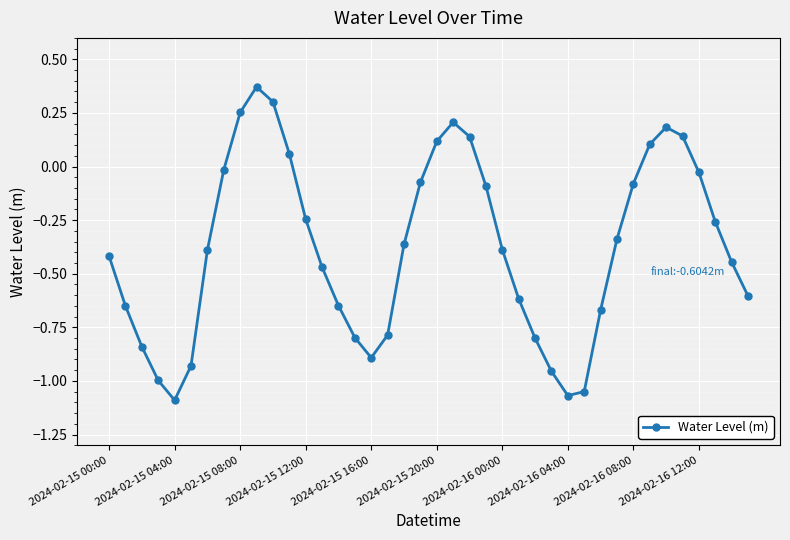

What is the sum of all values?

-15.1